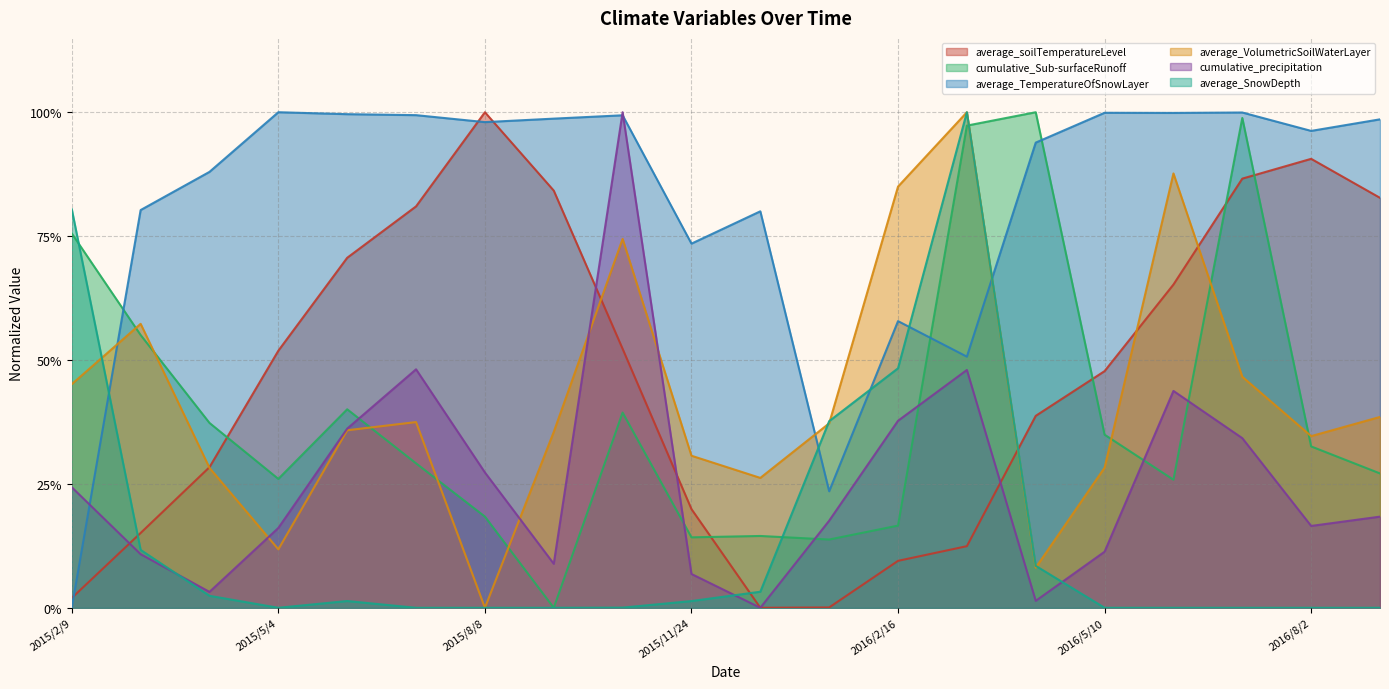

What is the total value across all series at 2016/5/10?

2.2